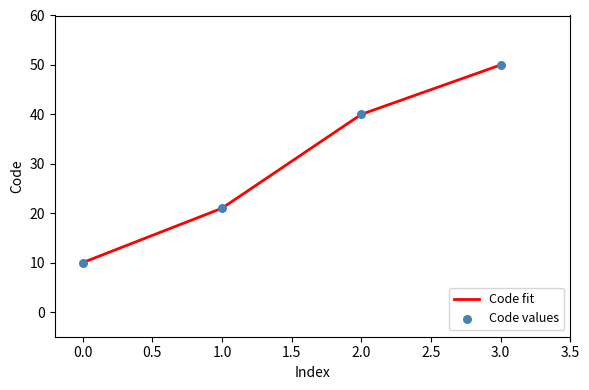

What is the lowest value of the Code fit series?

10.0